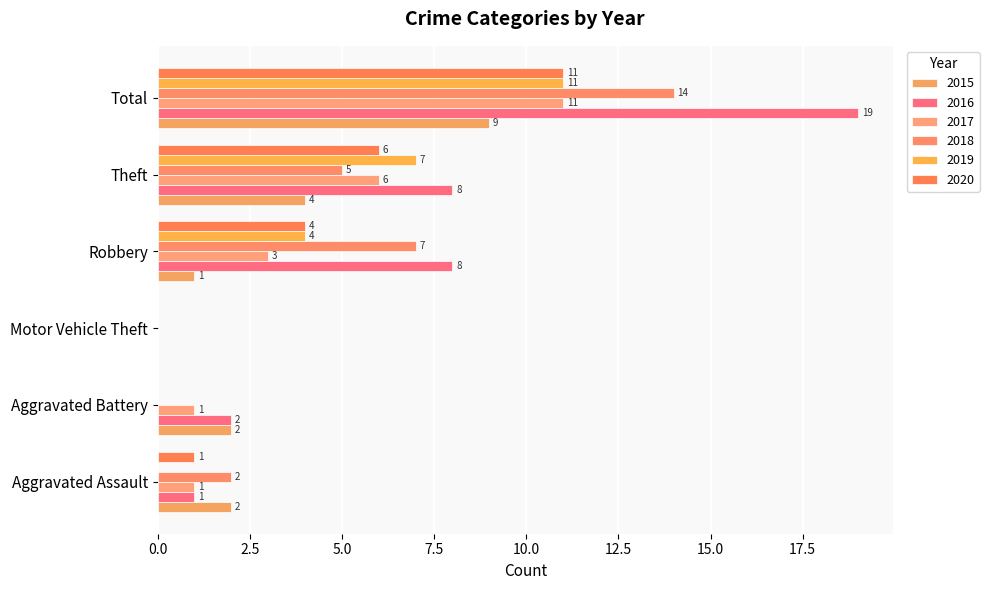

List the labels in order of 2015 value, smallest first.

Motor Vehicle Theft, Robbery, Aggravated Assault, Aggravated Battery, Theft, Total